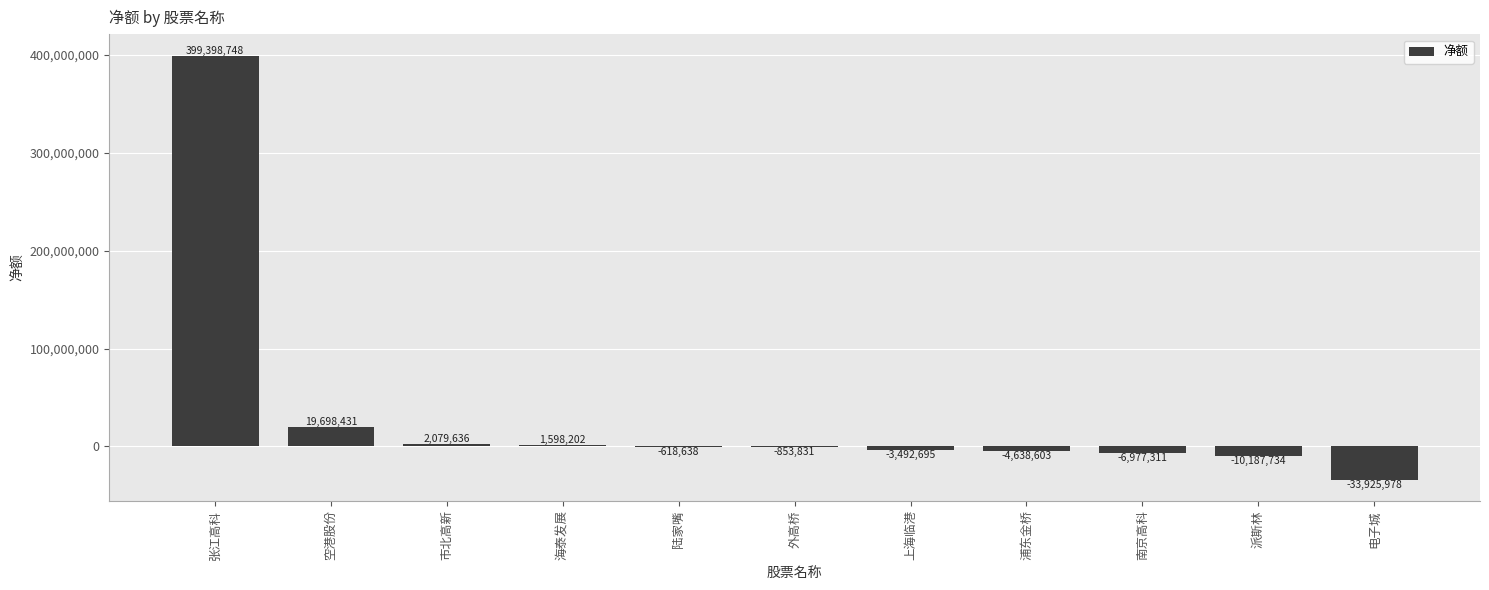

What is the greatest value displayed?

399398748